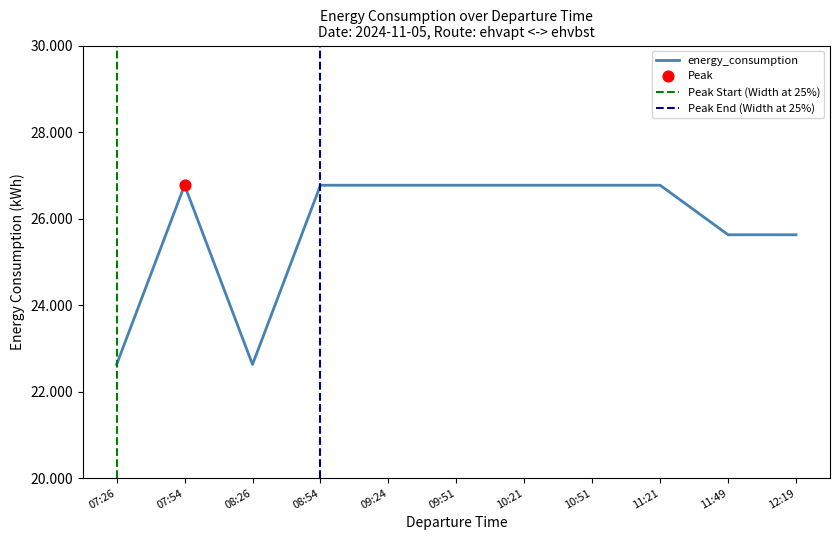

Which has a higher value, 08:26 or 09:51?

09:51